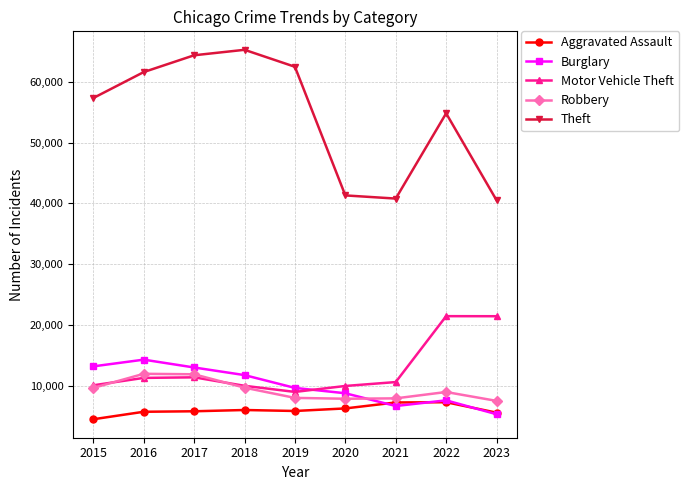

What is the total value across all series at 2020?

74156